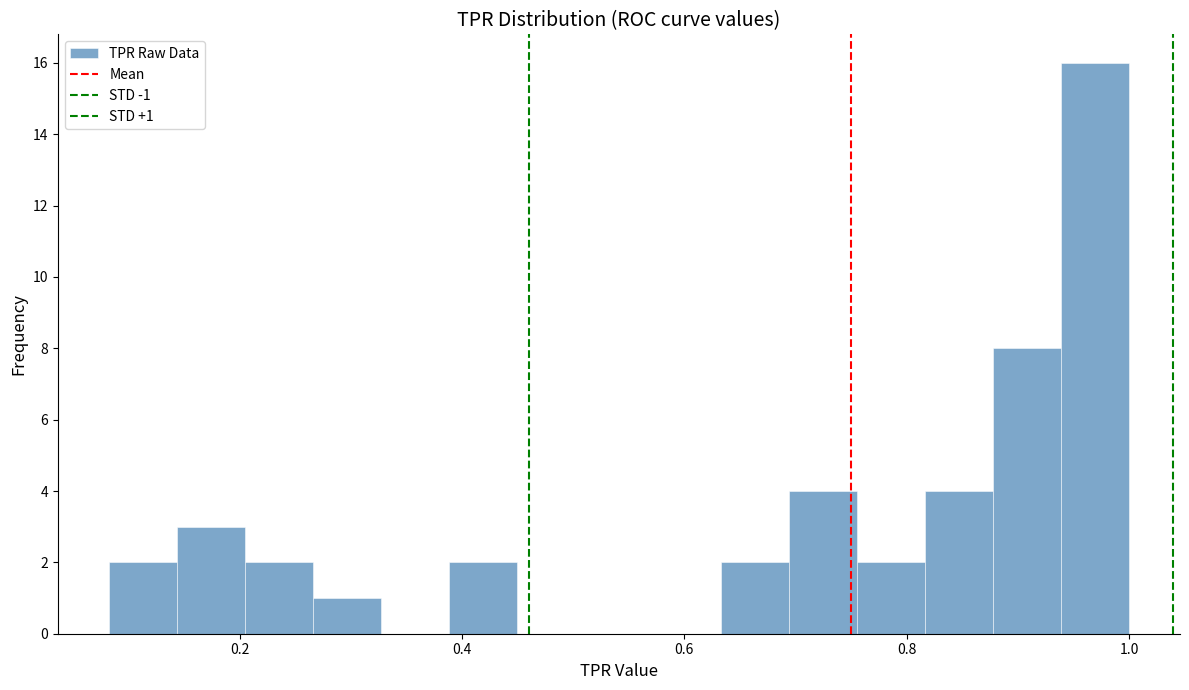

Around what value on the x-axis is the tallest bar? Give the approximate position of its centre, as read against the axis.

0.96